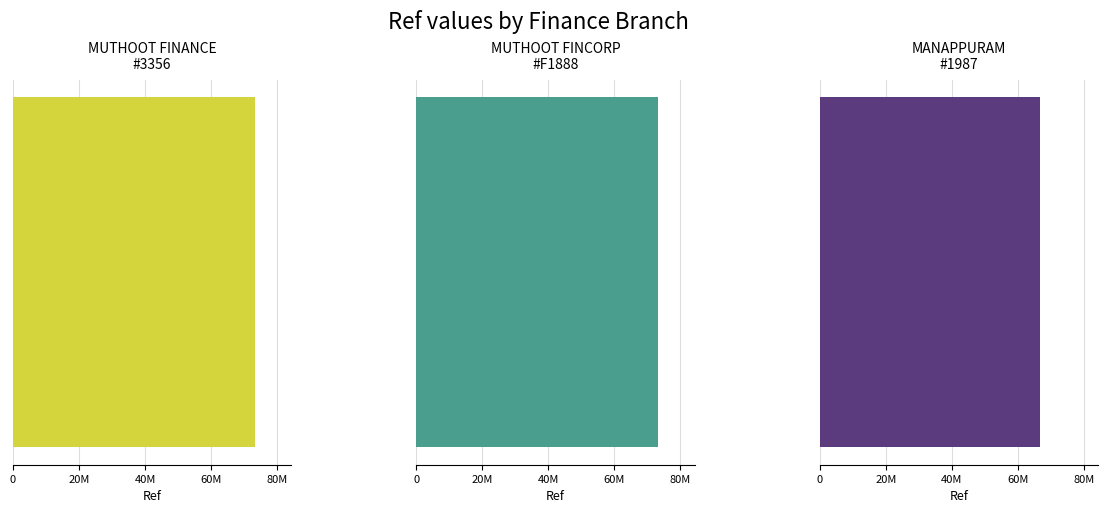

Count the number of values greater than 73282871.

1